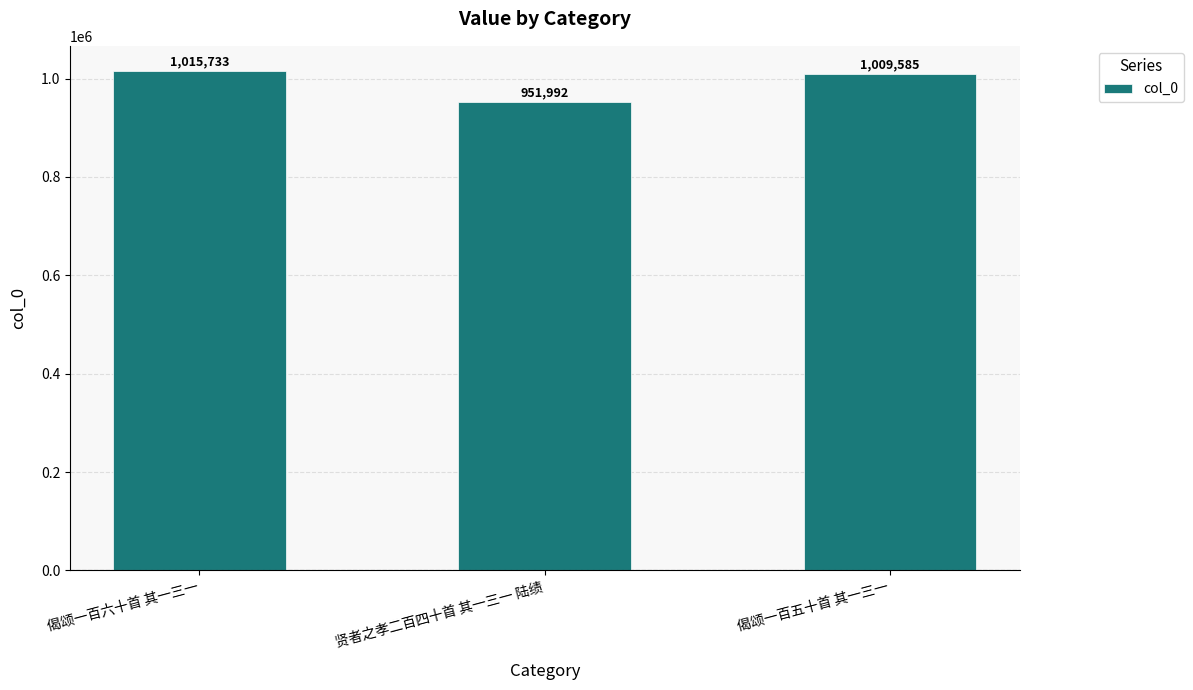

How many series are shown in this chart?

1